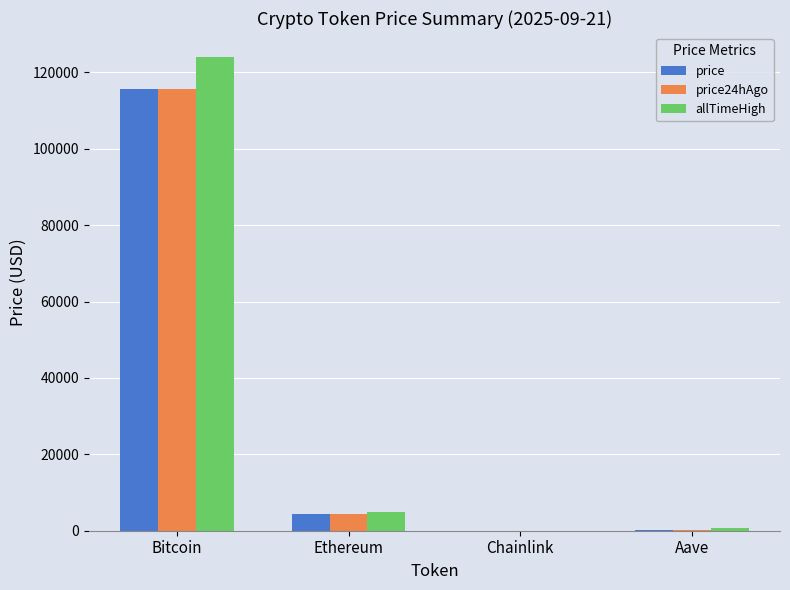

At which category is the sum across all series the highest?

Bitcoin